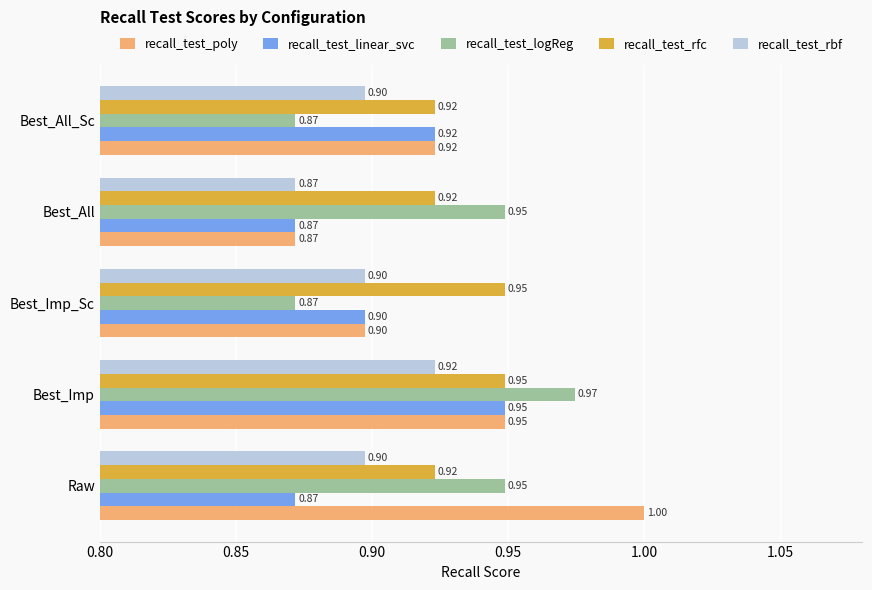

Which category has the highest value in the recall_test_poly series?

Raw